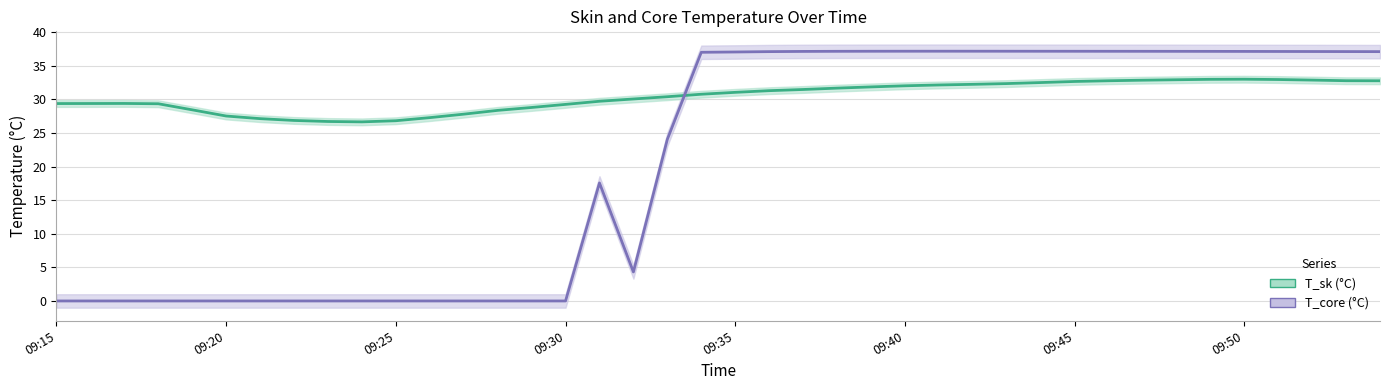

Which series has the largest total across all categories?

T_sk line